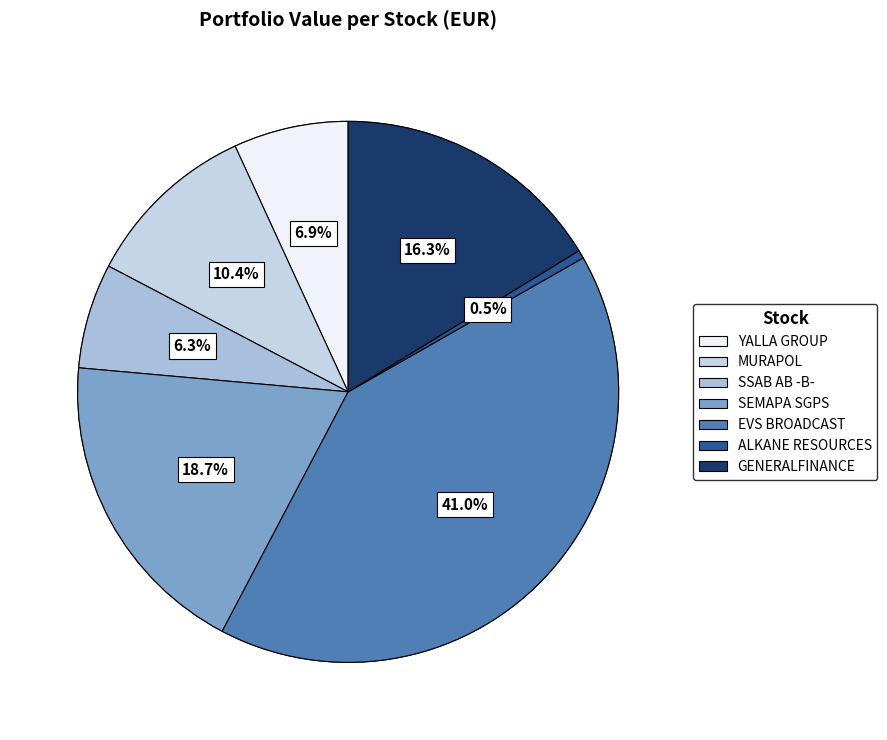

To the nearest percent, what is the combined percentage of SEMAPA SGPS NAM. O.N. and YALLA GROUP SP.ADS/1 CL.A?

26%